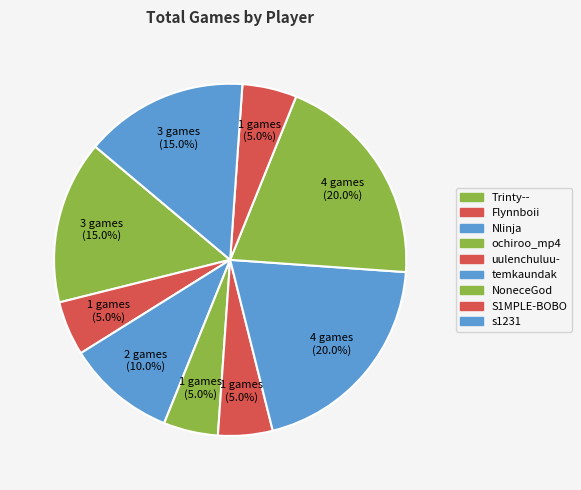

Does any single category account for the majority?

No